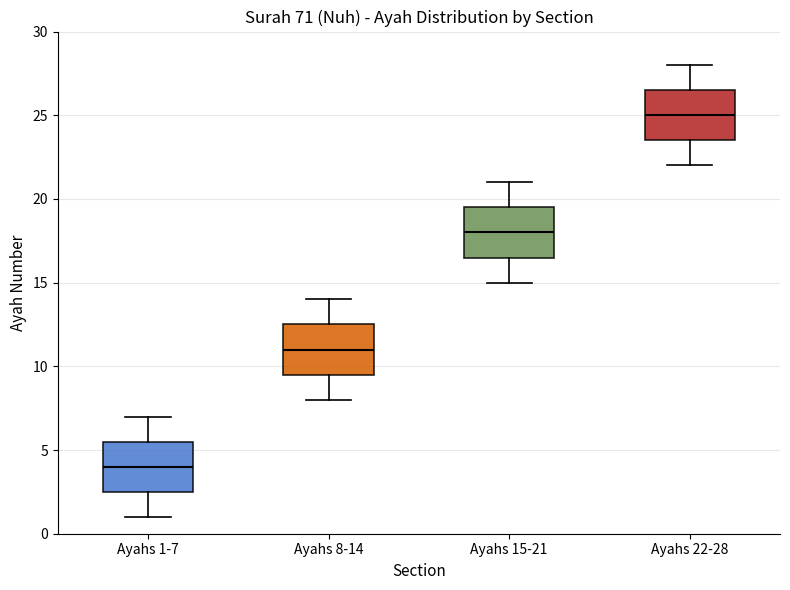

Reading left to right, read every box against the y-axis: the position of its median line, the range the box covers, and the ends of its whiskers. The values are not printed on the chart, so give them approximately, as read against the axis.

Ayahs 1-7: median 4.0, box 2.5 to 5.5, whiskers 1.0 to 7.0
Ayahs 8-14: median 11.0, box 9.5 to 12.5, whiskers 8.0 to 14.0
Ayahs 15-21: median 18.0, box 16.5 to 19.5, whiskers 15.0 to 21.0
Ayahs 22-28: median 25.0, box 23.5 to 26.5, whiskers 22.0 to 28.0